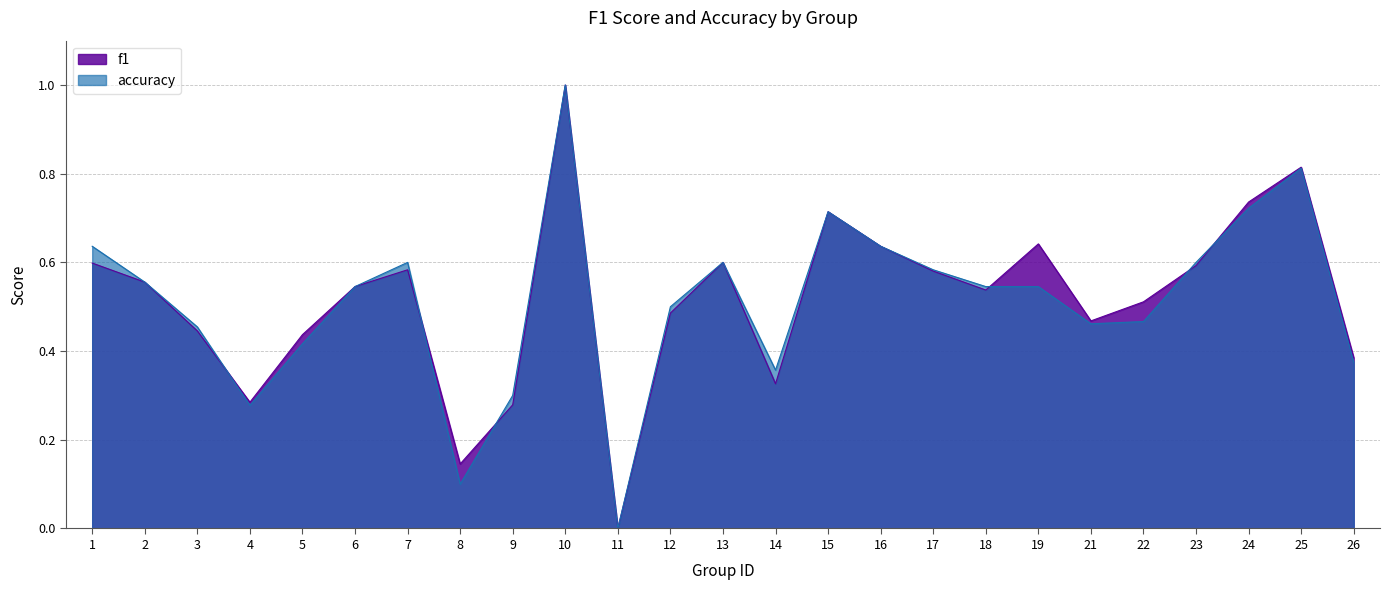

At which category is the sum across all series the highest?

10